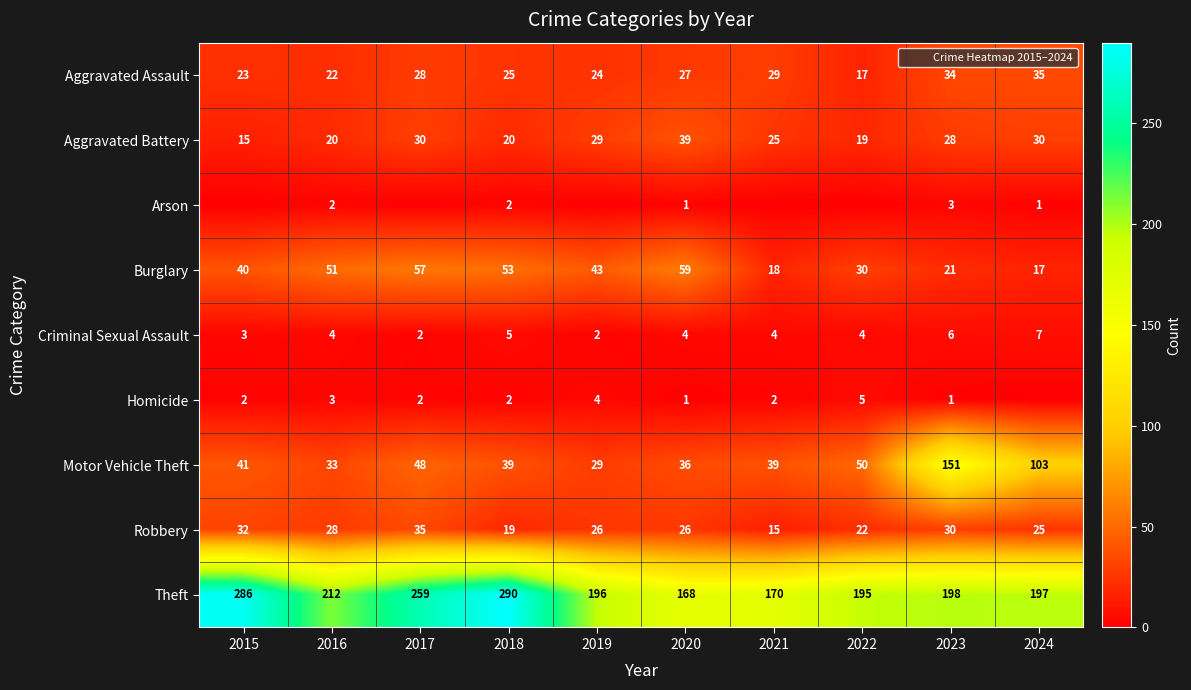

Rank the series by their maximum value, from lowest to highest.

Arson, Homicide, Criminal Sexual Assault, Aggravated Assault, Robbery, Aggravated Battery, Burglary, Motor Vehicle Theft, Theft